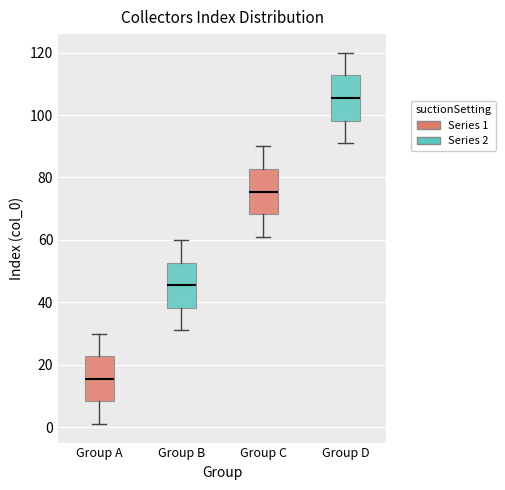

Reading left to right, read every box against the y-axis: the position of its median line, the range the box covers, and the ends of its whiskers. The values are not printed on the chart, so give them approximately, as read against the axis.

Group A: median 16, box 8 to 22, whiskers 2 to 30
Group B: median 46, box 38 to 52, whiskers 32 to 60
Group C: median 76, box 68 to 82, whiskers 62 to 90
Group D: median 106, box 98 to 112, whiskers 92 to 120